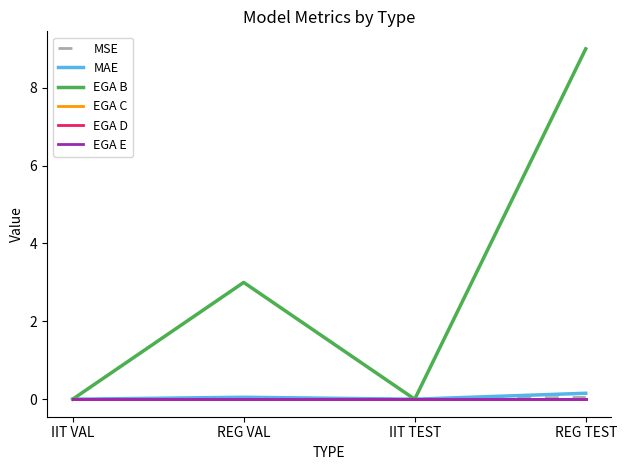

Does the chart display data point markers on the line(s)?

No